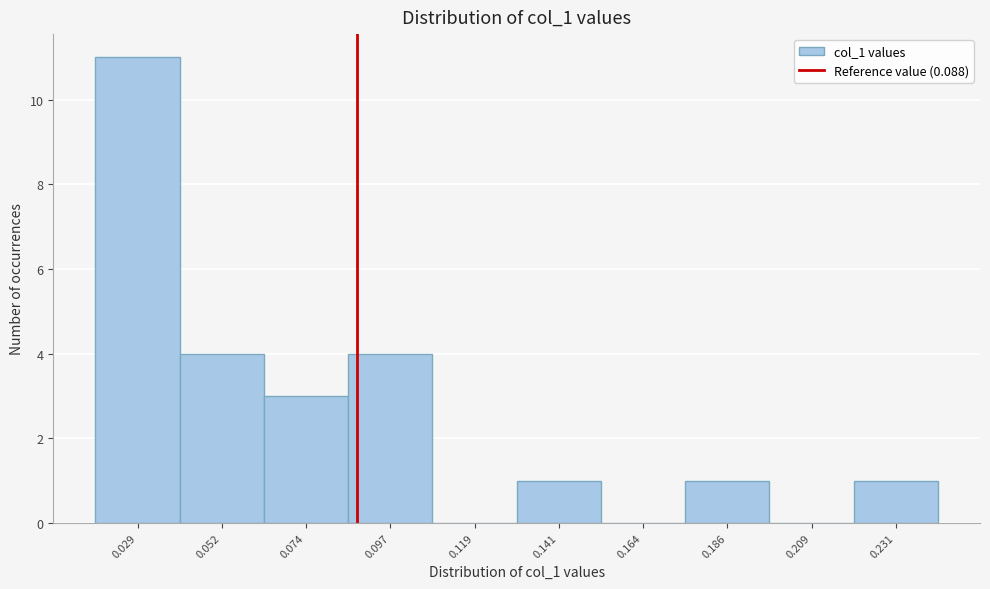

Over which range of the x-axis is the bar tallest?

0.020 to 0.040